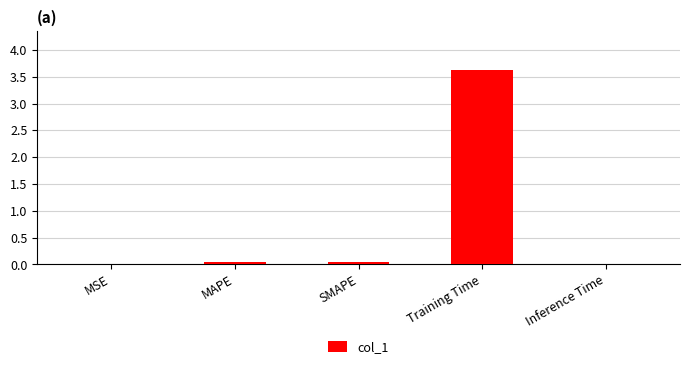

Is it true that the value at MSE is 0.0?

True